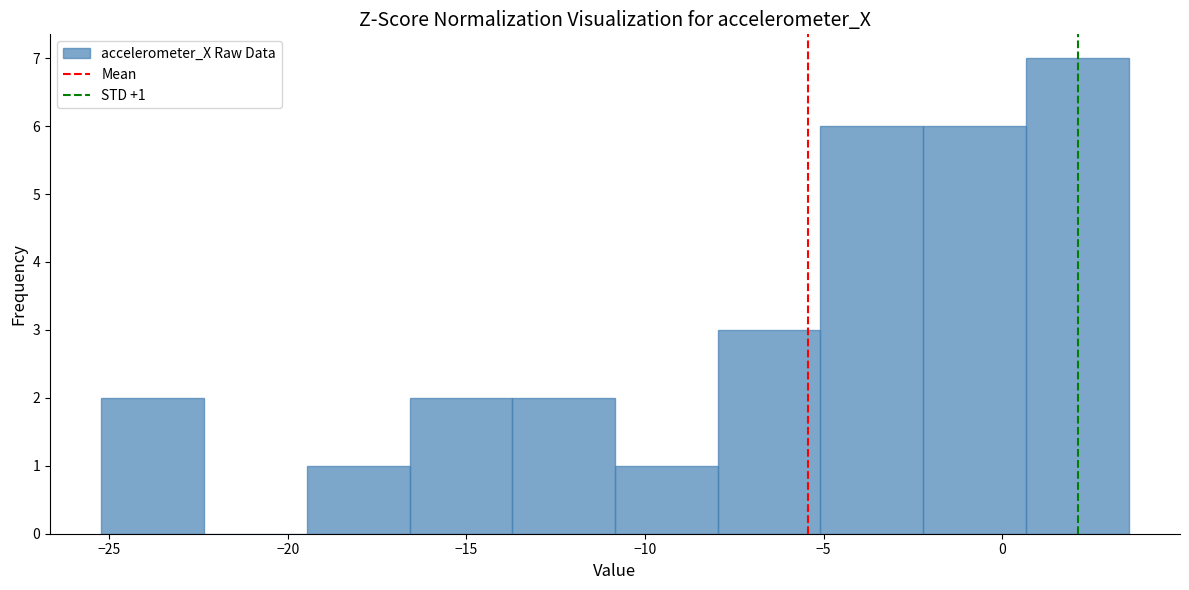

Which range on the x-axis has the tallest bar?

0.5 to 3.5